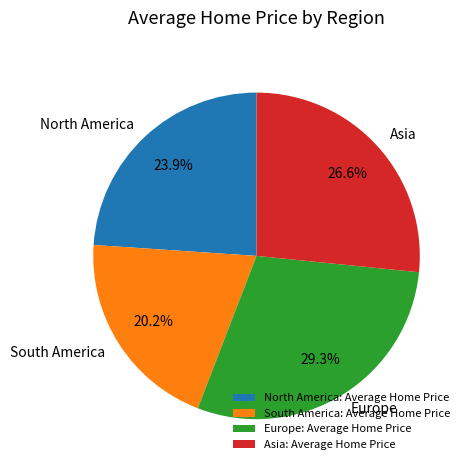

Which category has the biggest portion of the pie?

Europe